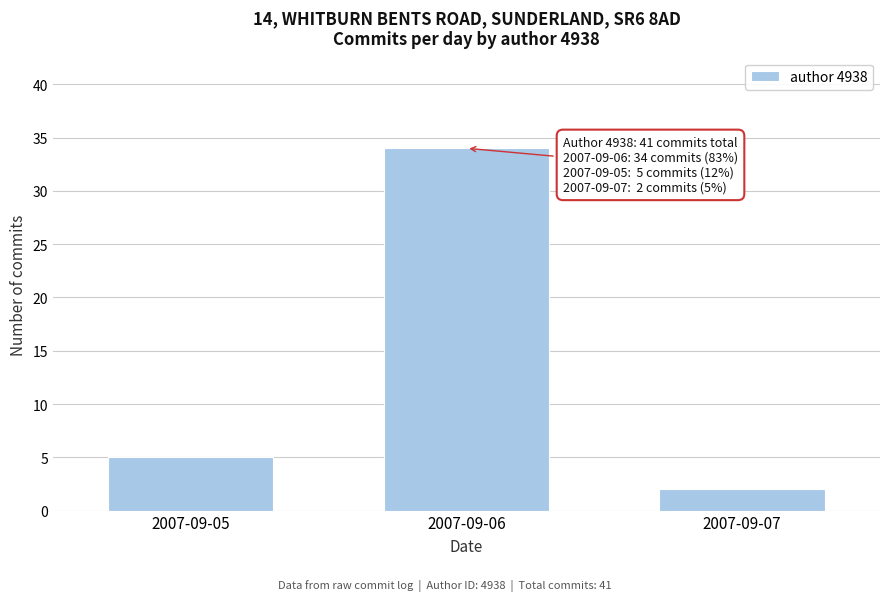

Reading right to left, transcribe all the data shown in this chart.

2	34	5